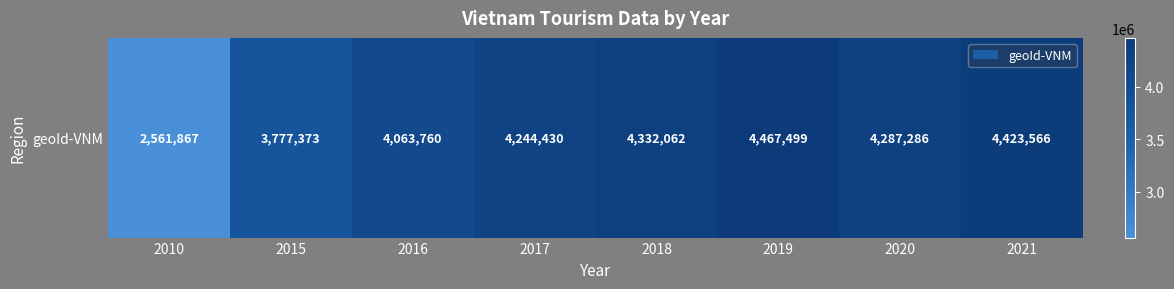

True or false: the data shows 4244430 at 2017.

True